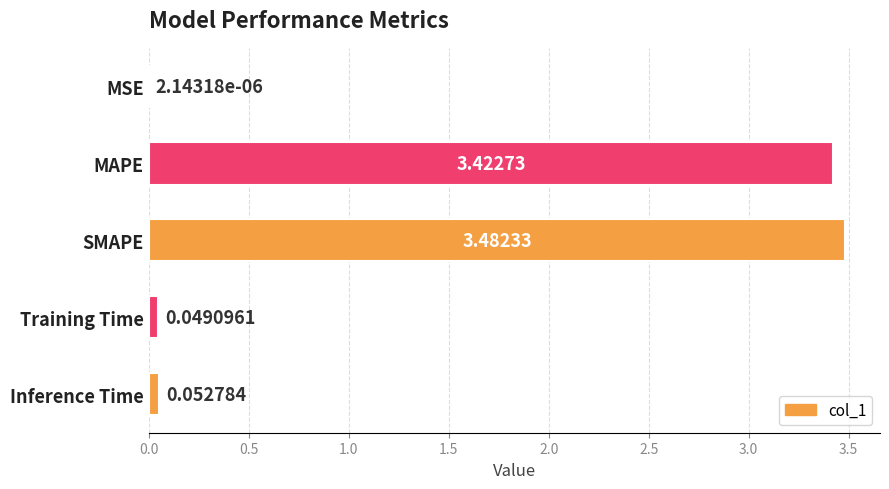

Which category has the highest value across all series?

SMAPE